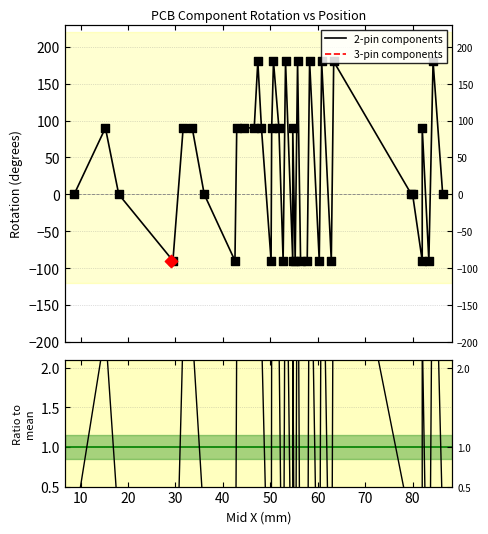

Which series contains the highest Y value?

2-pin components